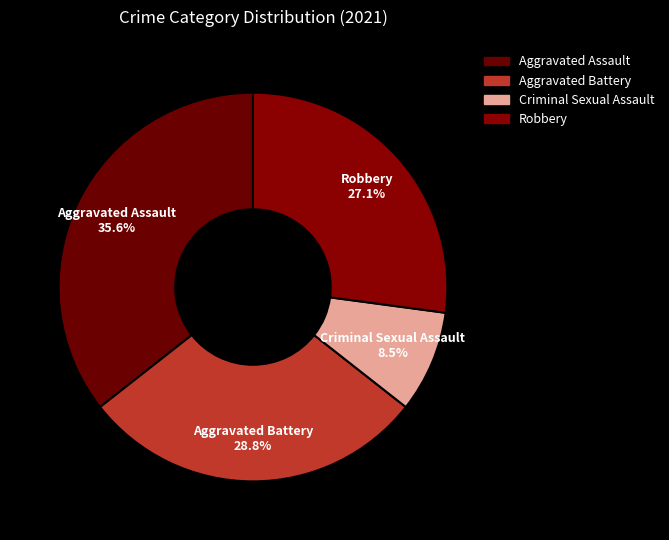

To the nearest percent, what is the difference between the Robbery and Criminal Sexual Assault slice percentages?

19%